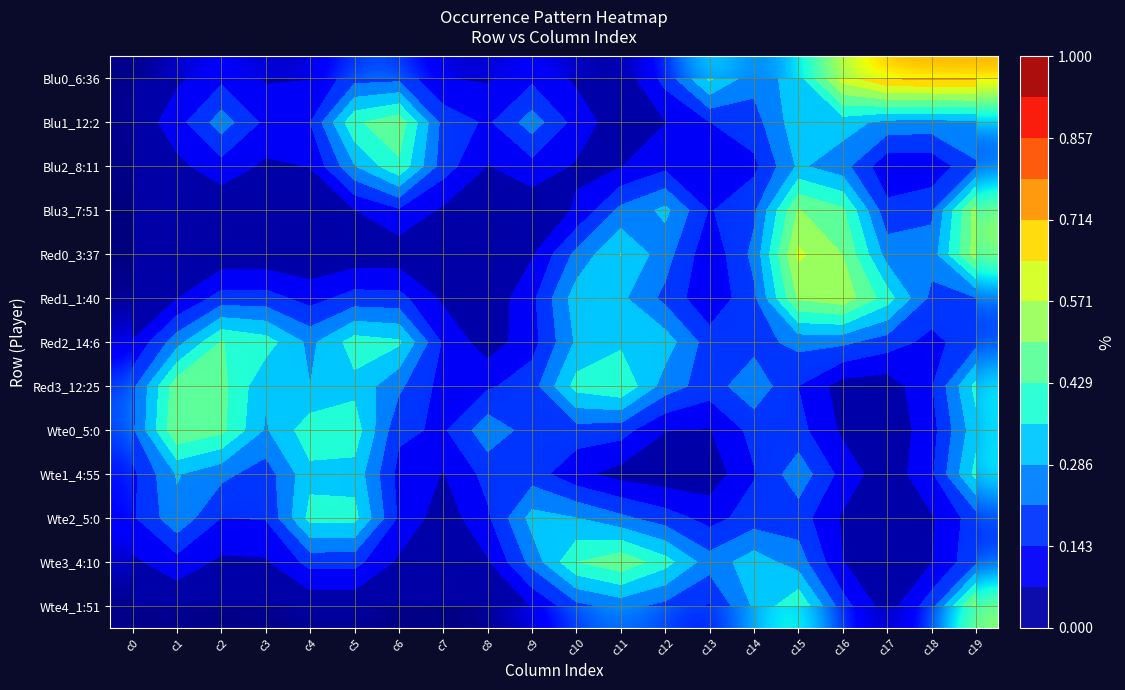

The value of Blu2_8:11 at c16 is 0.2. True or false?

True